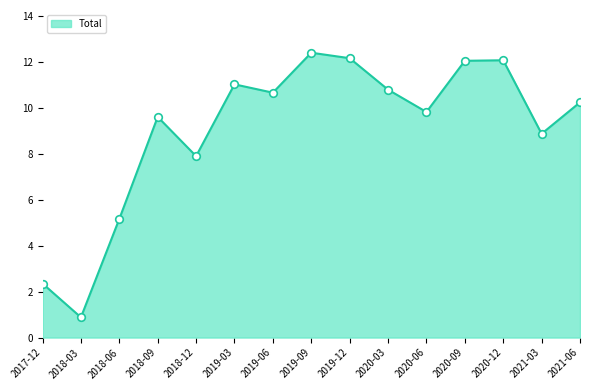

Read the value at 2021-06.

10.2